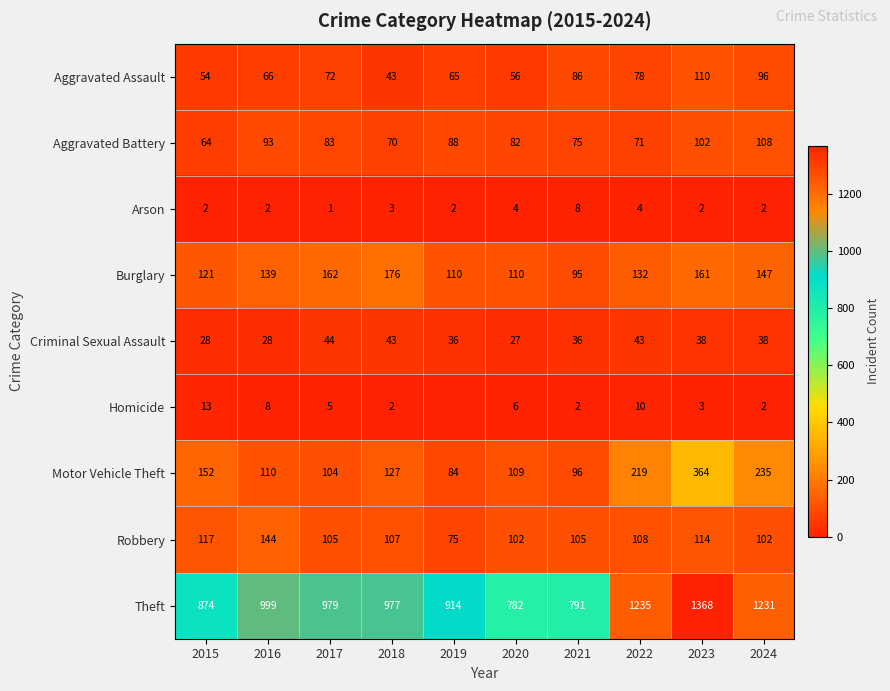

What value does the Motor Vehicle Theft series have at 2022, to the nearest 50?

200